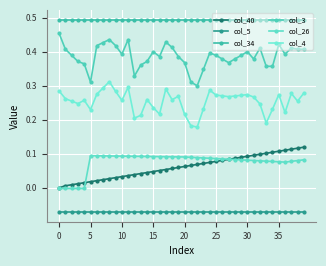

What are all the series names shown in the legend?

col_40, col_5, col_34, col_3, col_26, col_4